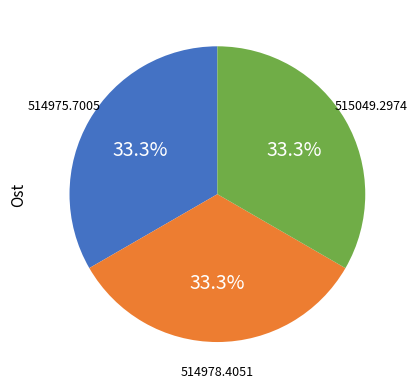

Is there a majority slice in this chart?

No